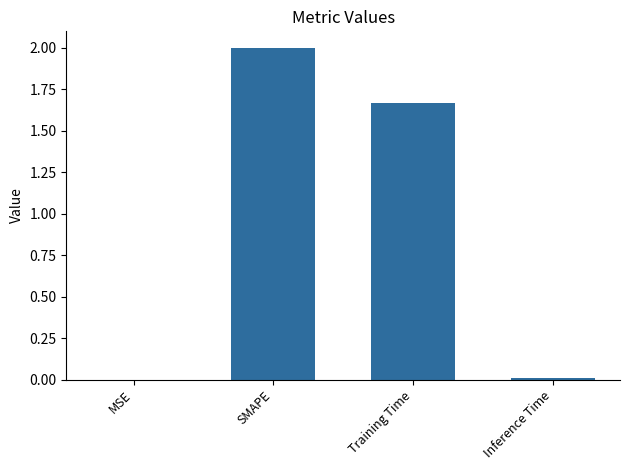

What is the sum of all values?

3.7